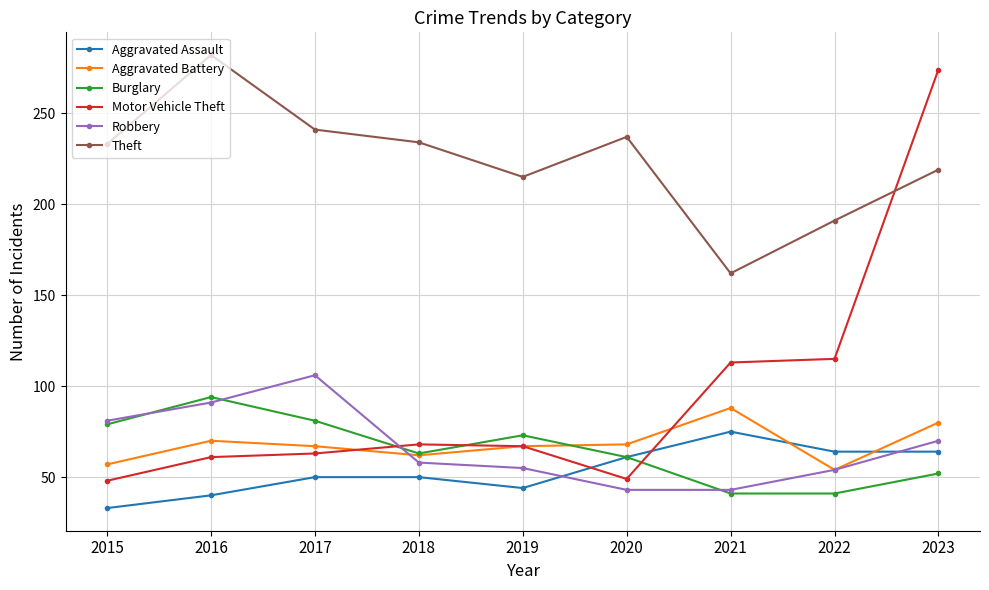

What is the difference between the maximum and minimum values in the Aggravated Battery series?

34